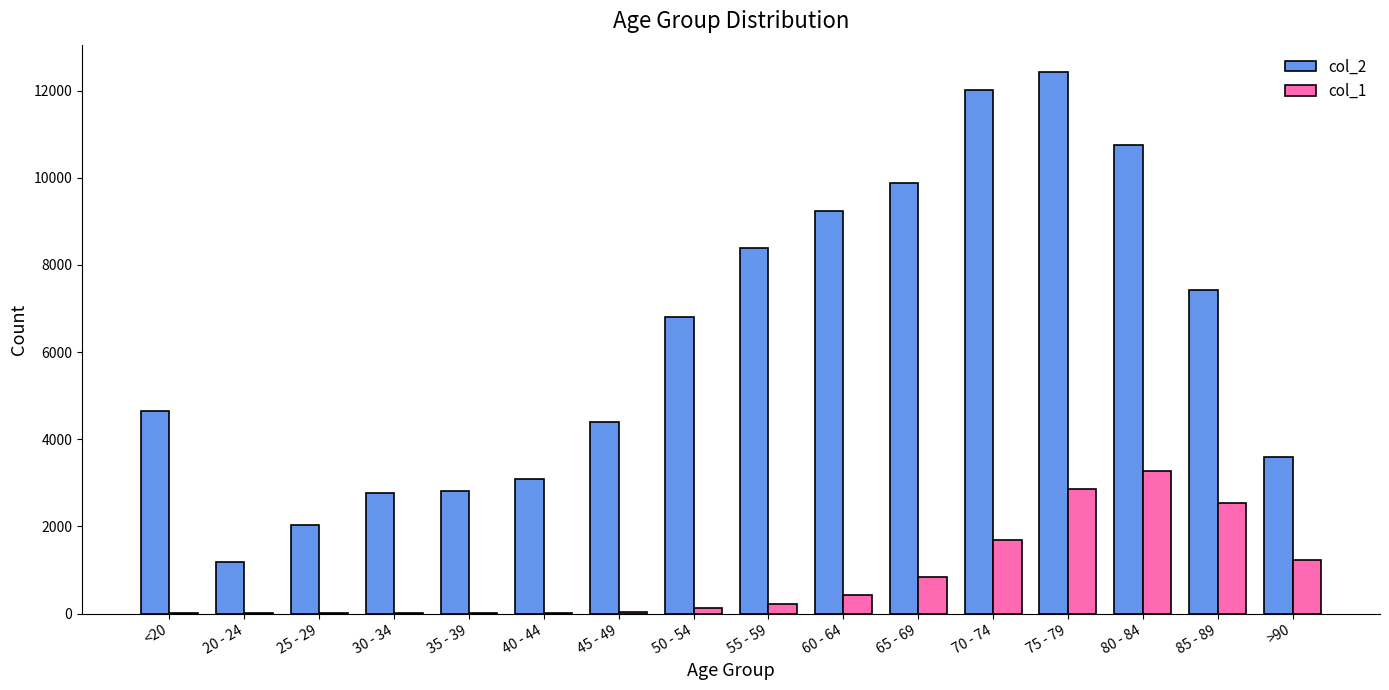

Which series has the largest total across all categories?

col_2